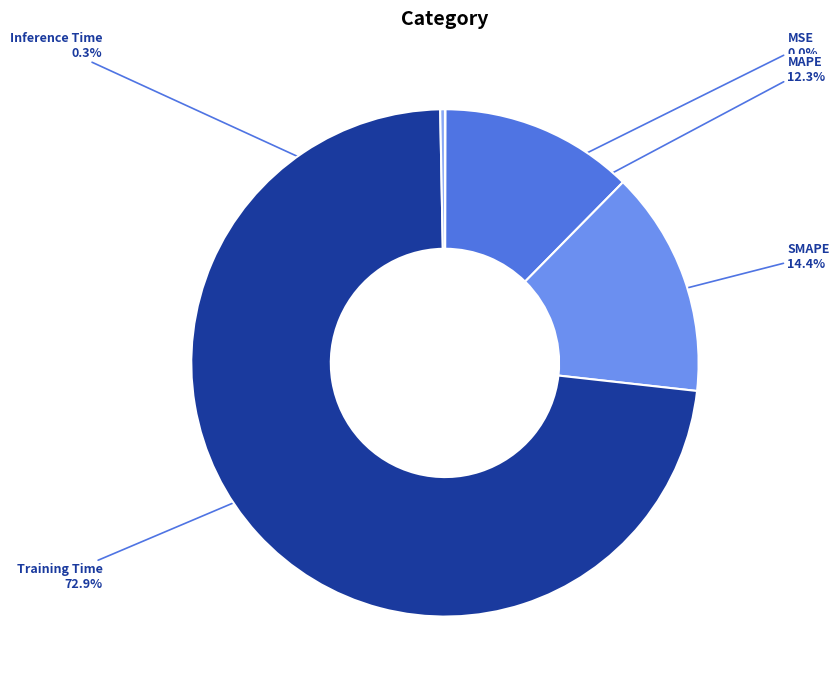

What is the largest slice in the pie chart?

Training Time